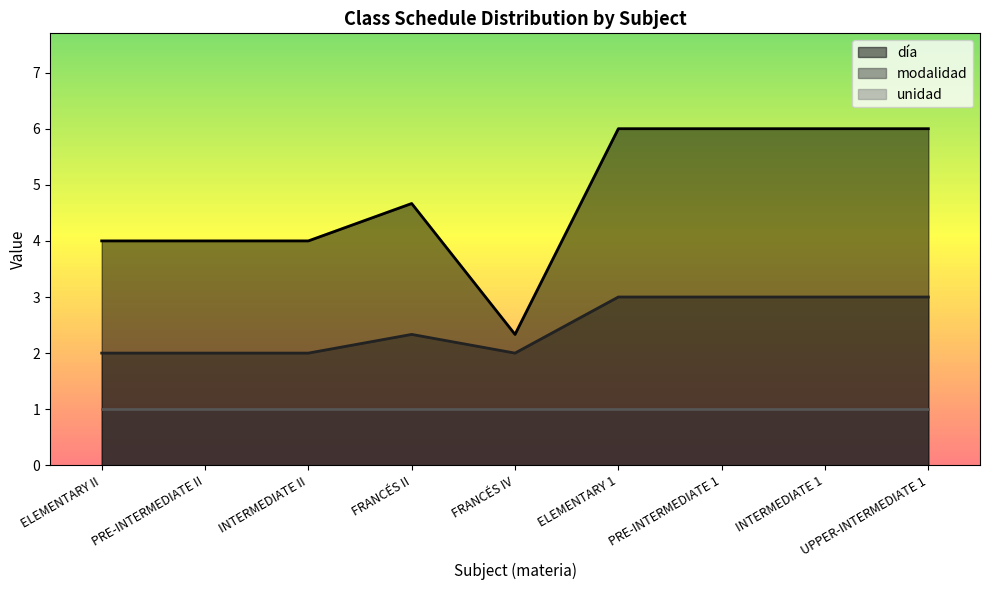

Which series has the widest spread of values?

día